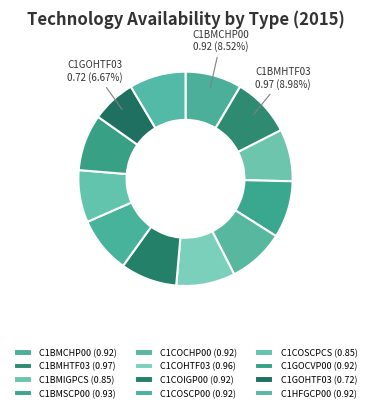

Does C1HFGCP00 account for over 50% of the chart?

No